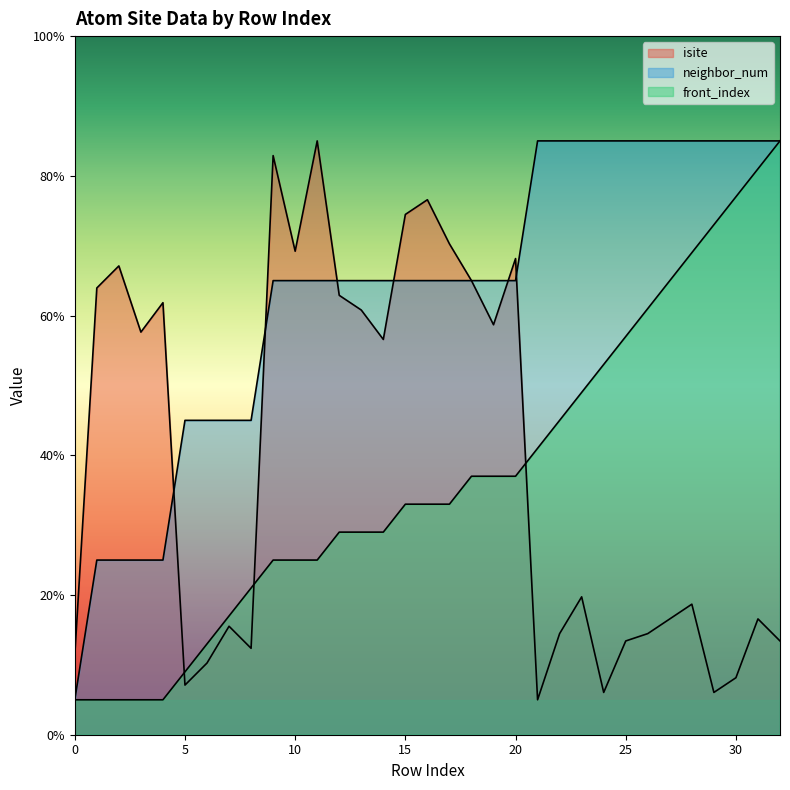

The neighbor_num series shows 45.0 at 5. True or false?

True